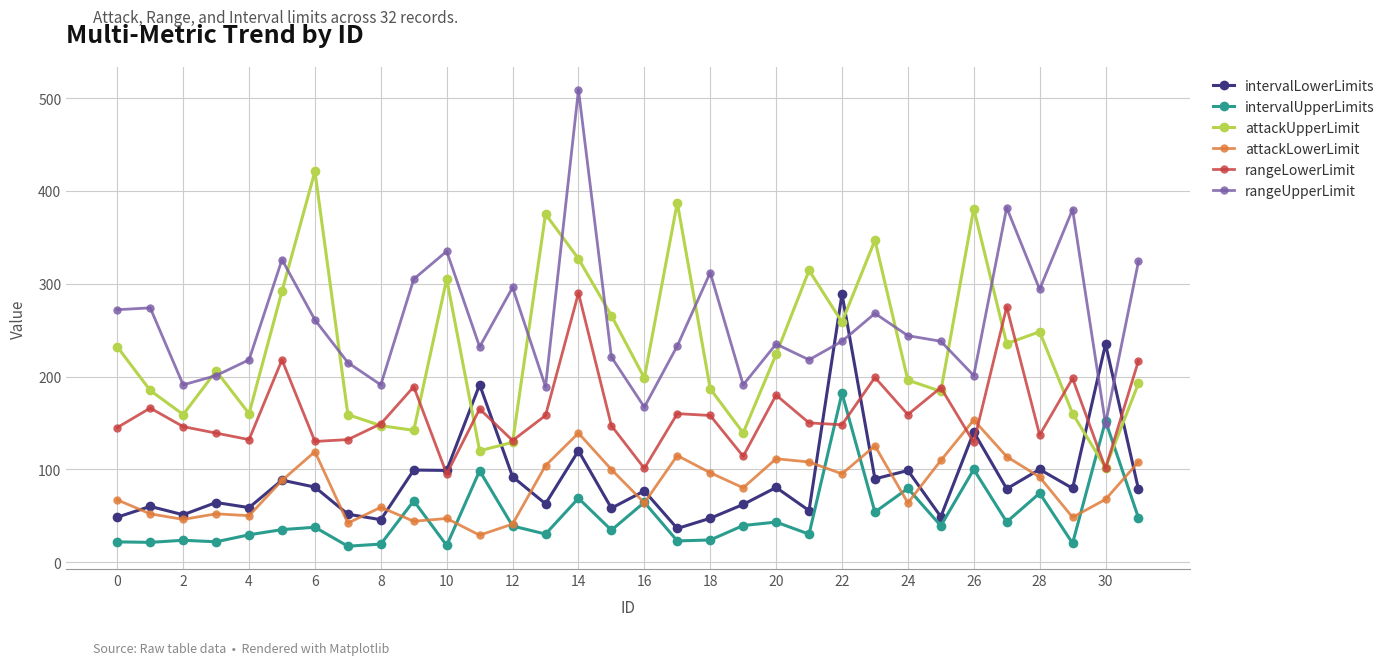

True or false: attackLowerLimit and intervalLowerLimits cross at least once.

True